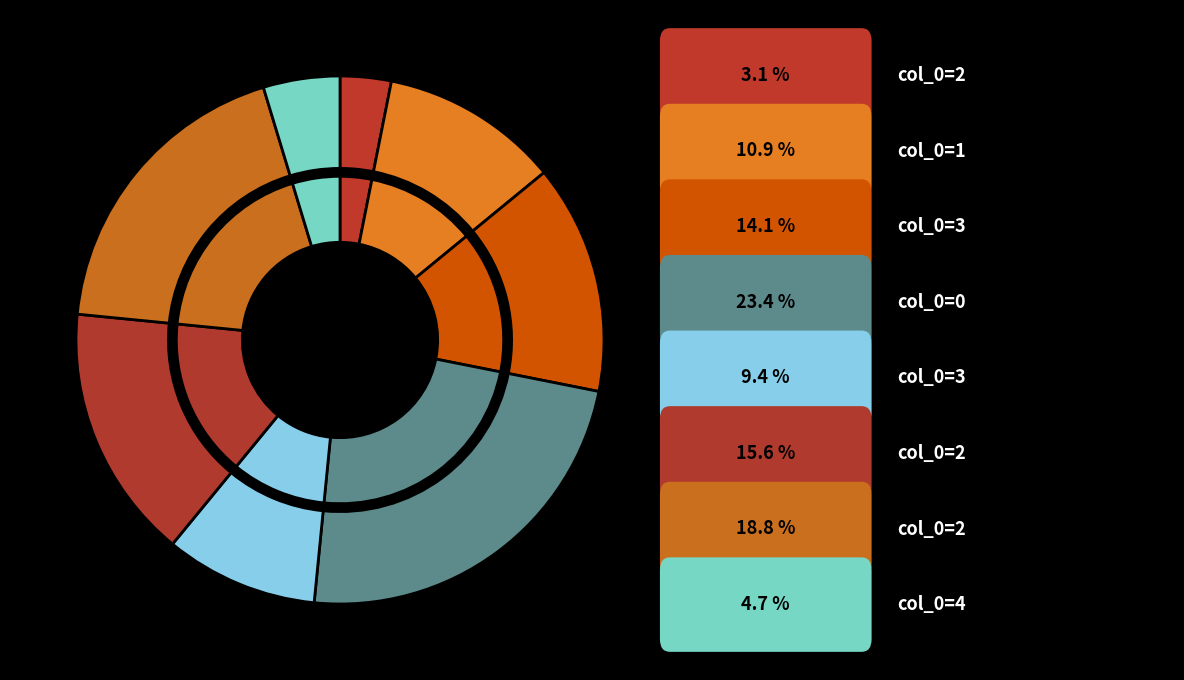

Approximately how many times larger is the value at 2 compared to 3?

1.7